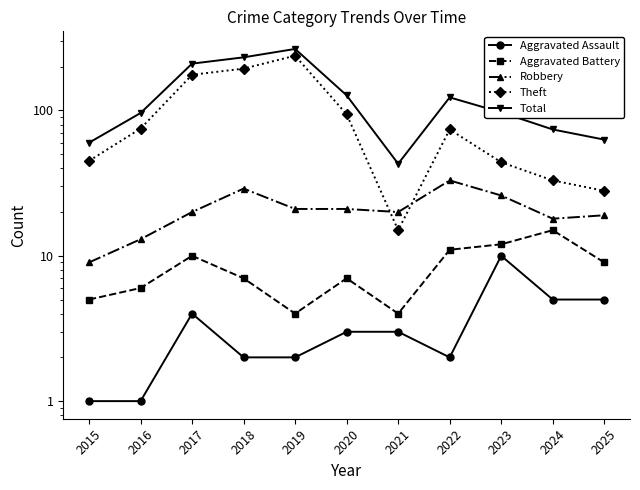

Which series has the largest range (max minus min)?

Theft